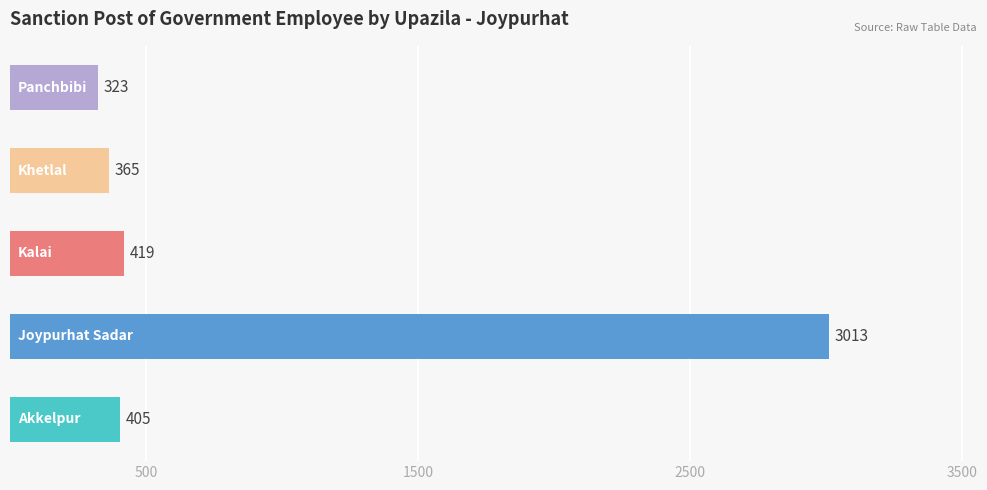

What is the maximum value shown in the chart?

3013